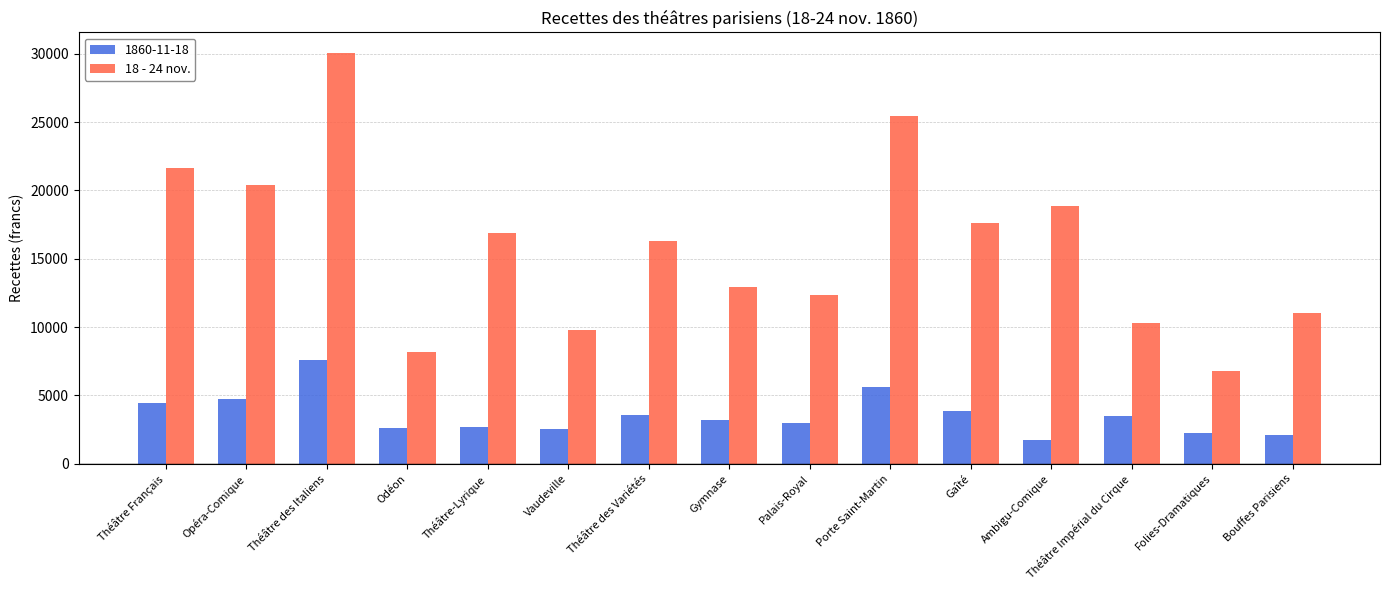

What is the average value of the 1860-11-18 series?

3563.1